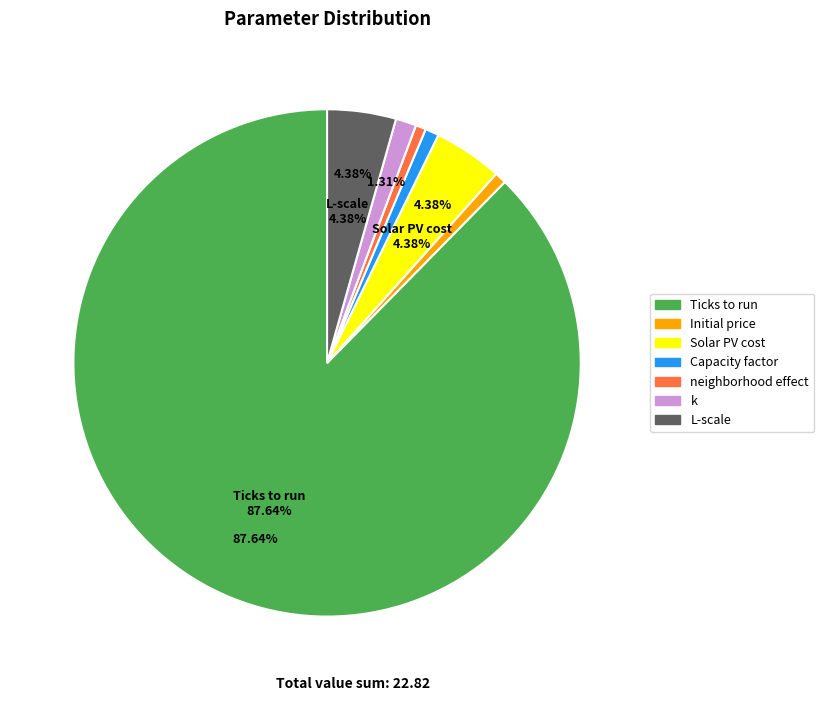

Which slice is the largest?

Ticks to run